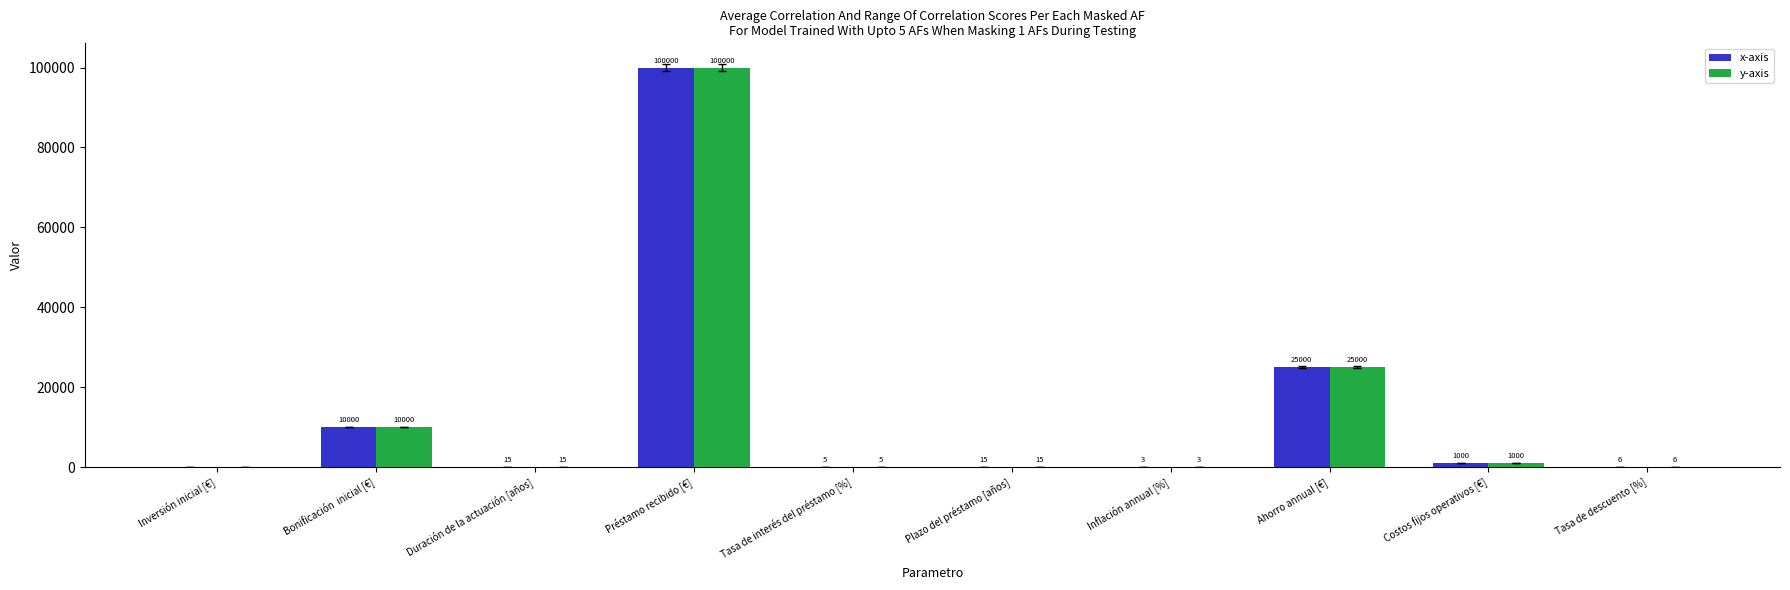

Is the value of y-axis at Tasa de descuento [%] greater than the value of x-axis at Inflación annual [%]?

Yes